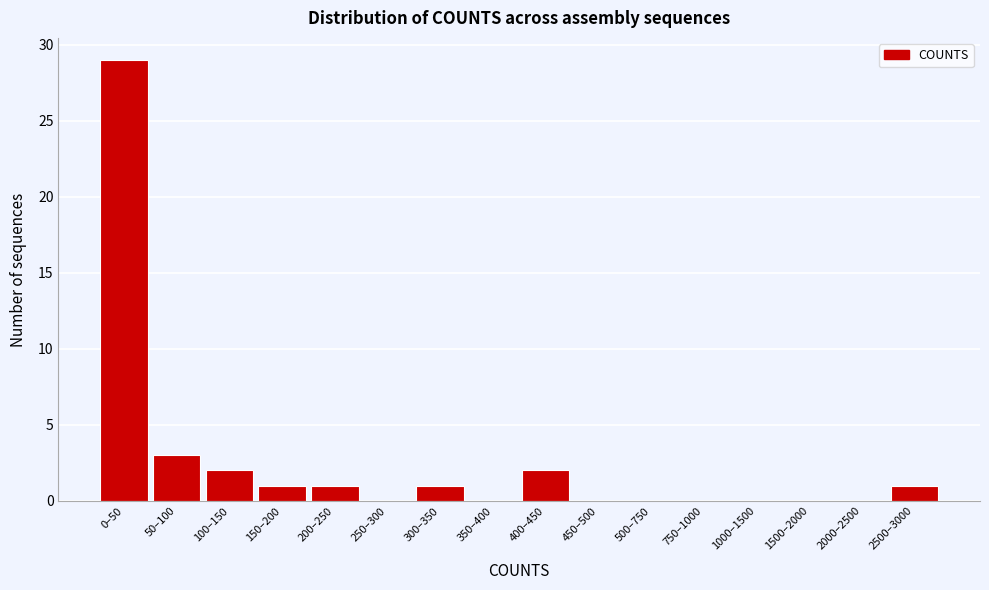

Reading left to right, extract all data points from this chart.

0–50=29	50–100=3	100–150=2	150–200=1	200–250=1	250–300=0	300–350=1	350–400=0	400–450=2	450–500=0	500–750=0	750–1000=0	1000–1500=0	1500–2000=0	2000–2500=0	2500–3000=1